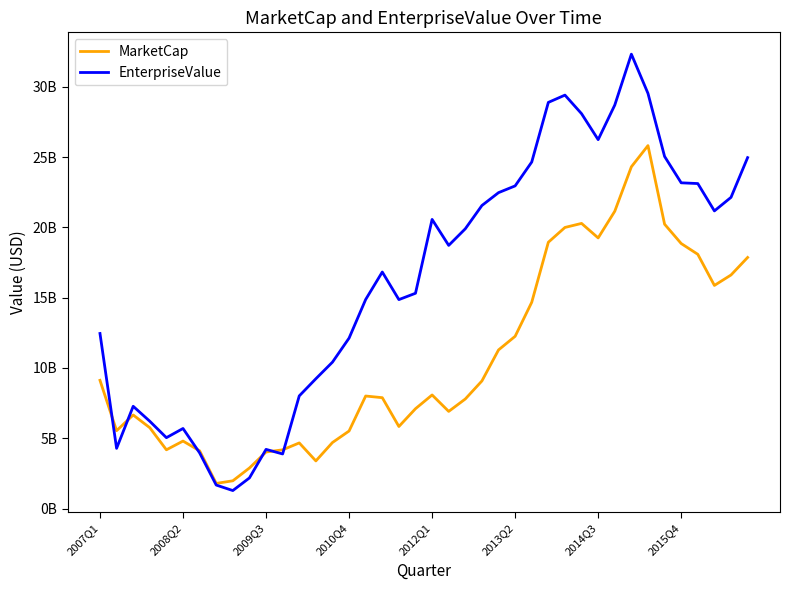

Reading left to right, list all the values displayed in this chart.

MarketCap: 9121618960.6	5538118247.8	6655774951.9	5750716605.0	4178776265.6	4800341396.0	4108525714.5	1786767965.4	1972776844.8	2884002198.4	4022057487.0	4176533329.0	4668074096.0	3388061896.8	4696589075.6	5515730179.9	8005633915.3	7887356554.3	5836532090.9	7102867261.3	8081349332.3	6911141229.4	7794891669.7	9078402833.0	11285403906.5	12254866543.1	14676235277.2	18948109918.5	20000782691.8	20287738345.6	19255819025.2	21153119861.3	24317021324.4	25824984848.3	20231834744.3	18856813104.8	18089384664.5	15875752948.9	16617924030.3	17865200307.2
EnterpriseValue: 12455515960.6	4281685247.8	7274891951.9	6209334605.0	5041995265.6	5695539396.0	3959592714.5	1670030965.4	1278347844.8	2177471198.4	4208973487.0	3882060329.0	8013908096.0	9233993896.8	10416096075.6	12126007180.0	14874960915.3	16829893554.3	14866332090.9	15317540261.3	20572720332.3	18725115229.4	19906514669.7	21562570833.0	22477467906.5	22957781543.1	24657516277.2	28898967918.5	29417426691.8	28095621345.6	26249026025.2	28708192861.3	32332124324.4	29538620848.3	25052234744.3	23177165104.8	23124154664.5	21178367948.9	22142771030.3	24969637307.2